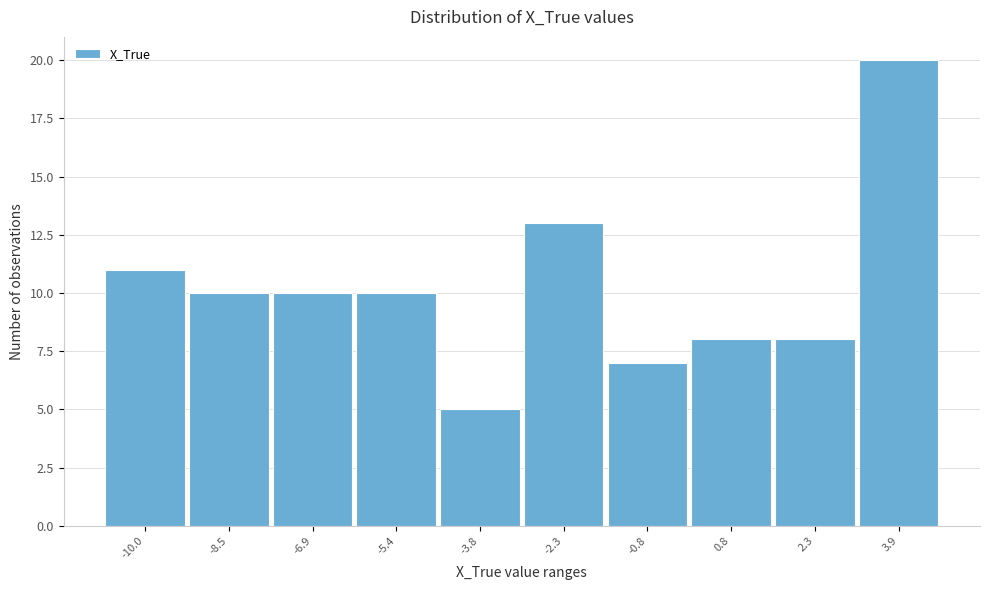

Reading left to right, what are all the values shown in this chart?

11	10	10	10	5	13	7	8	8	20